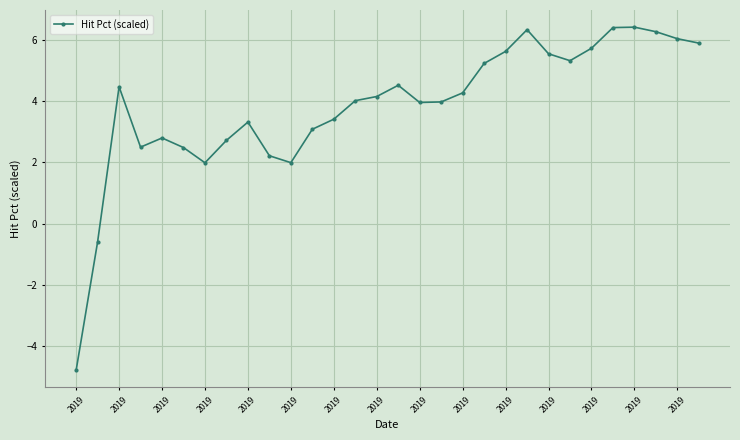

What is the average value?

3.8